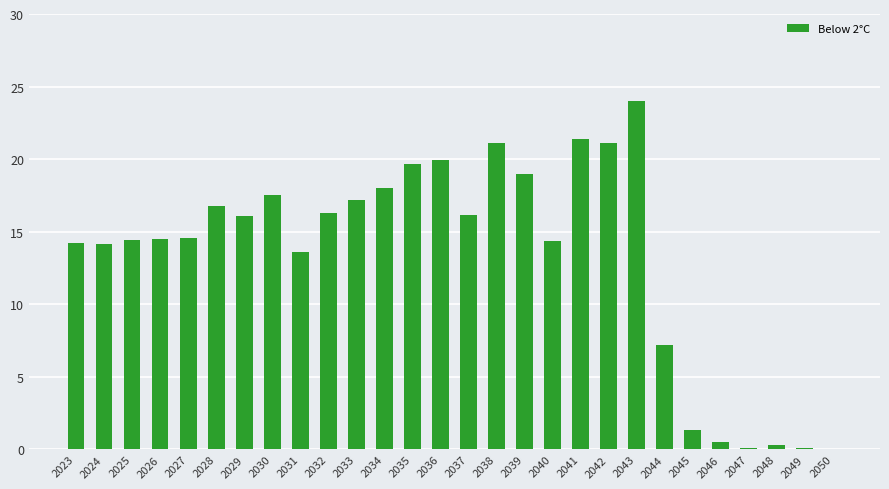

True or false: the data shows 14.2 at 2023.

True